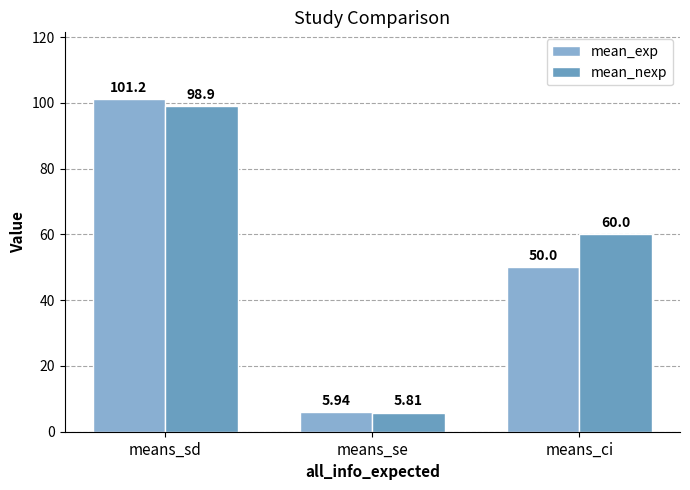

The mean_nexp series shows 93.7 at means_ci. True or false?

False